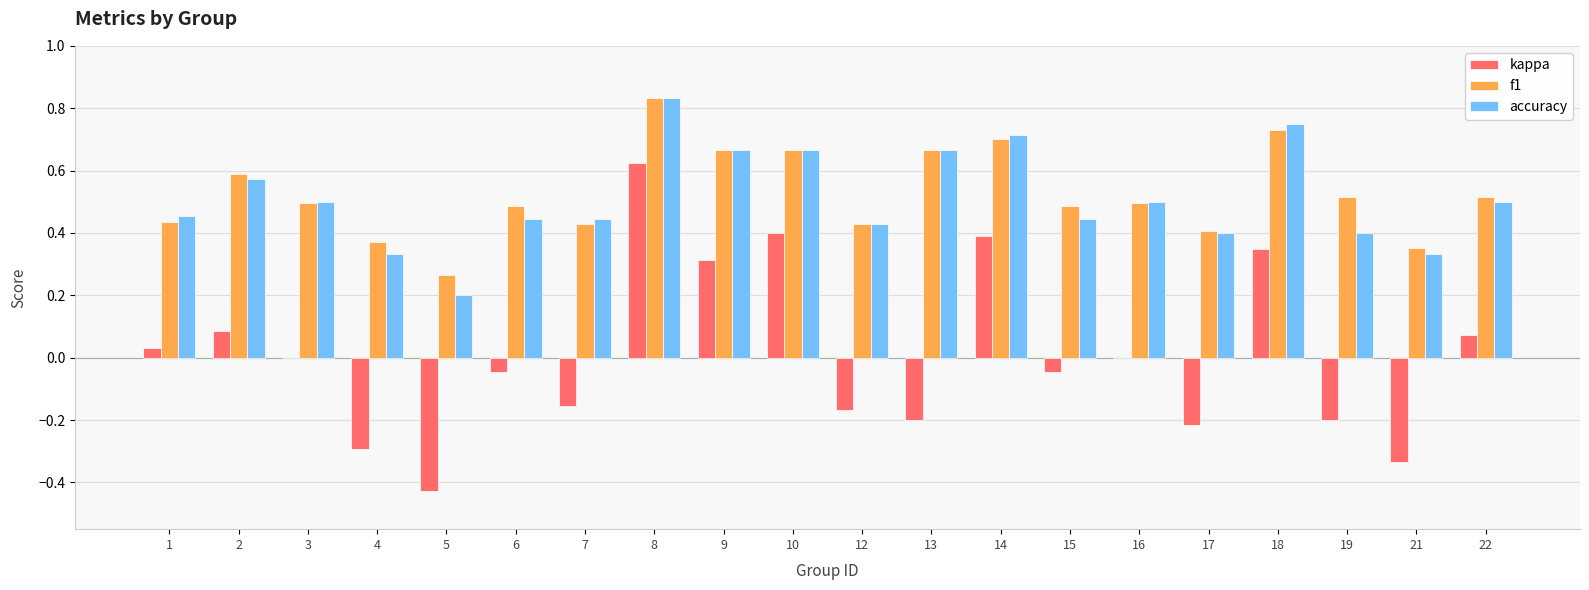

Are the bars grouped side by side (vs. stacked)?

Yes